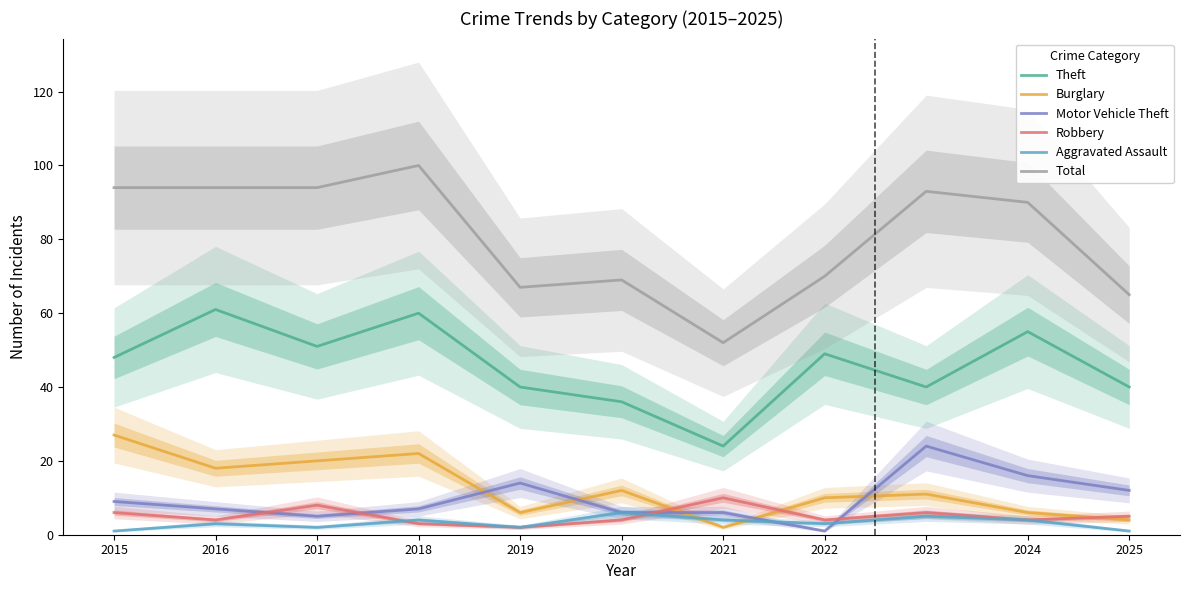

How many values in the Theft series exceed 48?

5